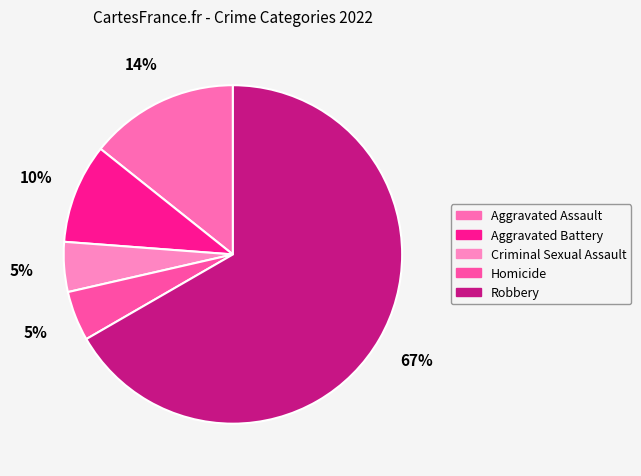

Rank the categories by value from highest to lowest.

Robbery, Aggravated Assault, Aggravated Battery, Criminal Sexual Assault, Homicide